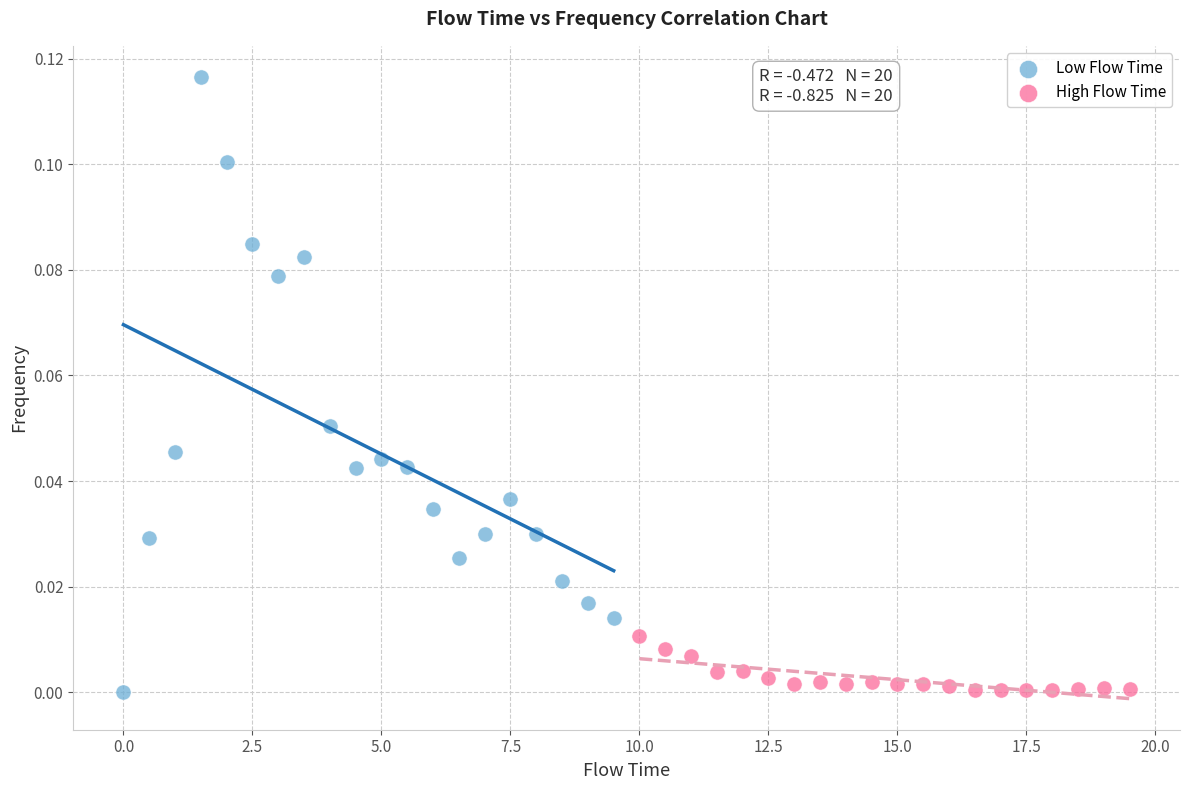

Which series reaches the maximum Y coordinate?

Low Flow Time